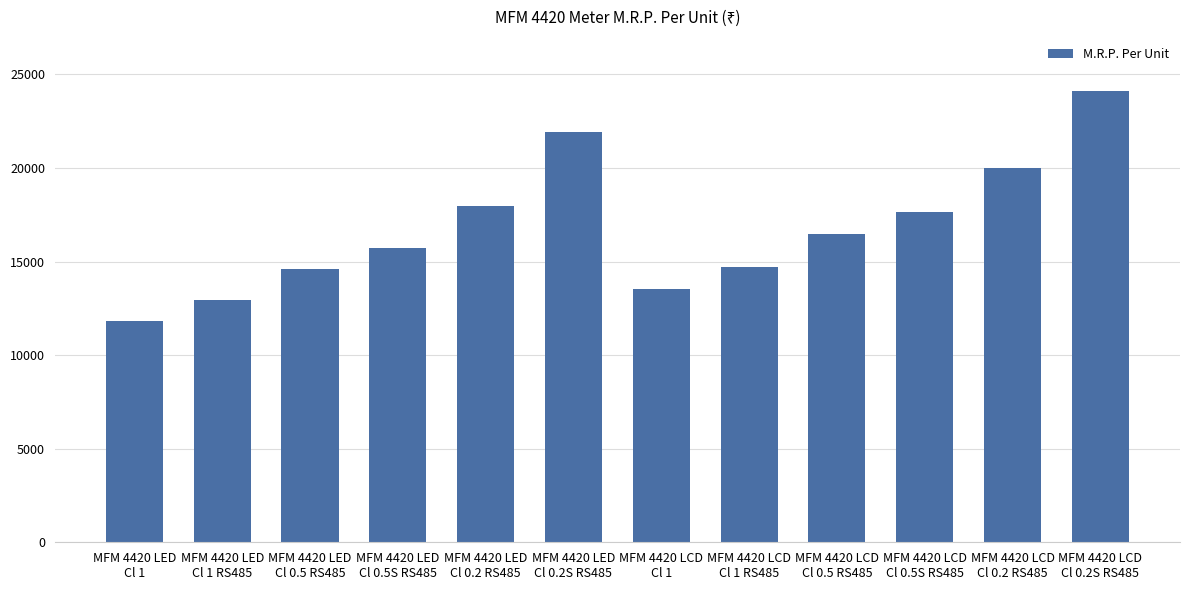

Reading right to left, what are all the values shown in this chart?

24135	20005	17655	16485	14720	13540	21915	17980	15735	14610	12920	11800